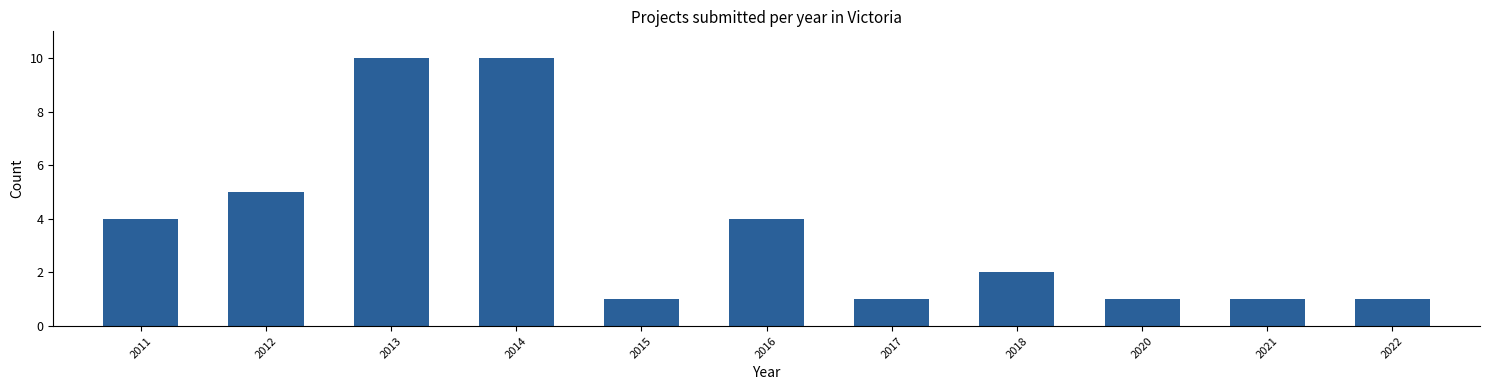

Reading left to right, what are all the values shown in this chart?

2011=4	2012=5	2013=10	2014=10	2015=1	2016=4	2017=1	2018=2	2020=1	2021=1	2022=1